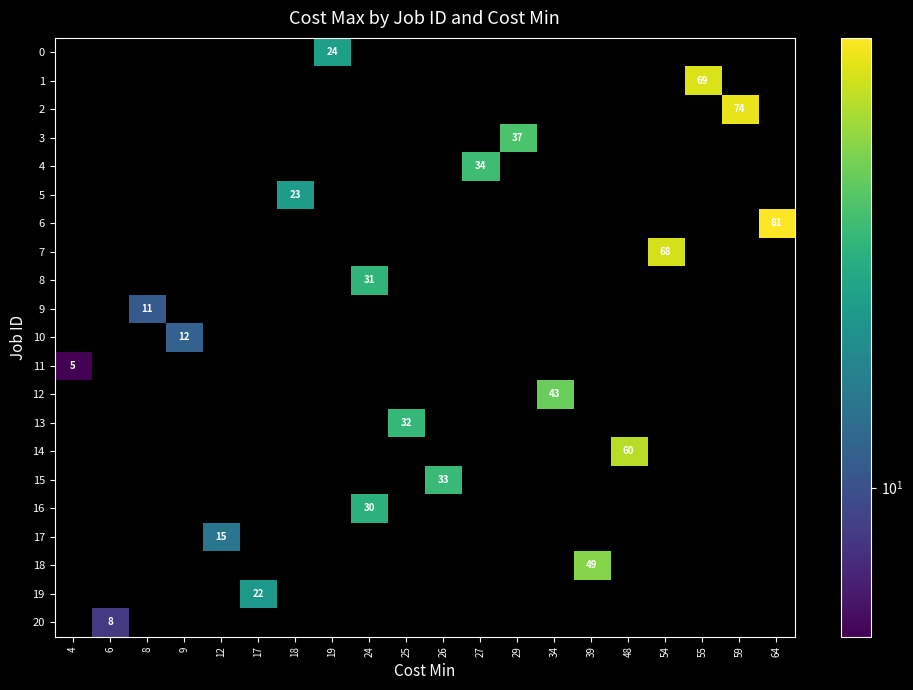

Is it true that row_3 equals -19 at 6?

False